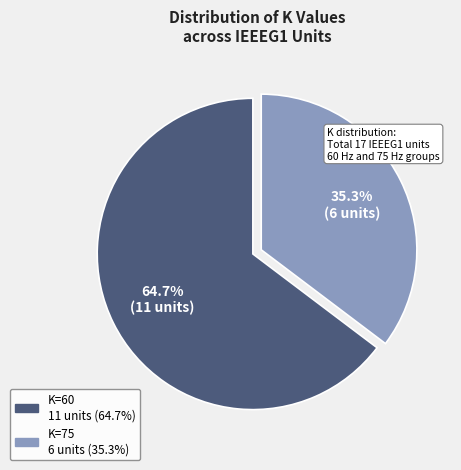

To the nearest percent, what is the average slice percentage?

50%